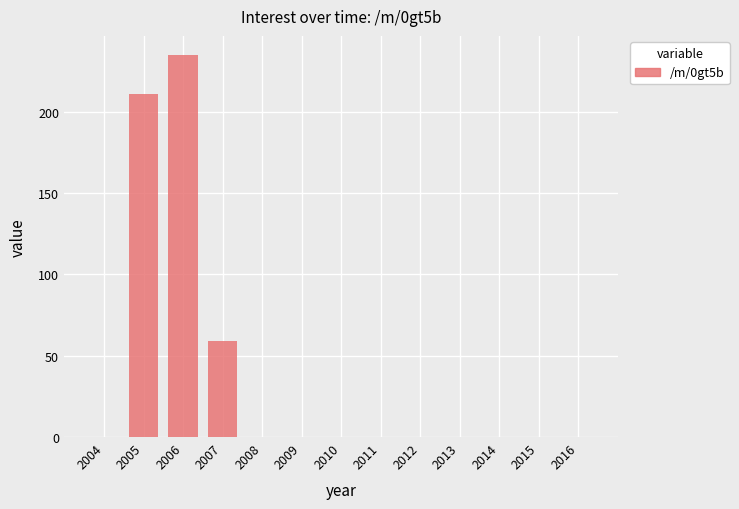

What is the change in value from 2006 to 2010?

-235